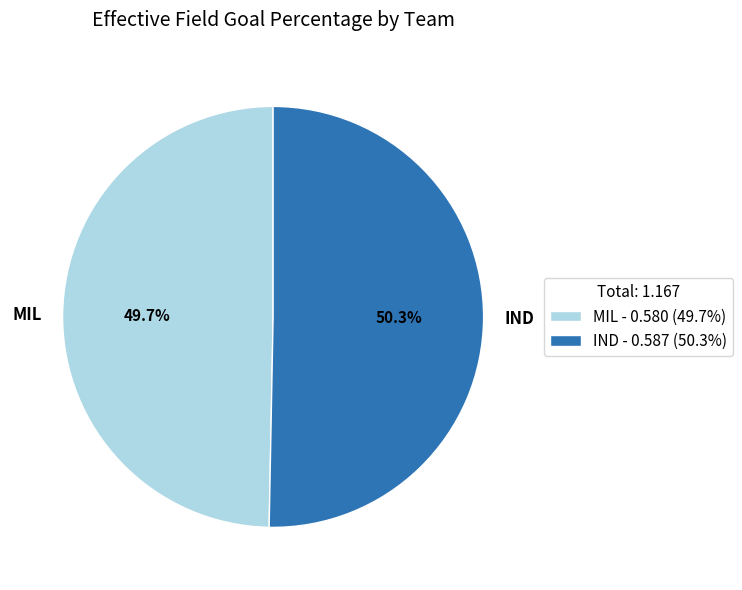

To the nearest percent, what portion does IND represent?

50%